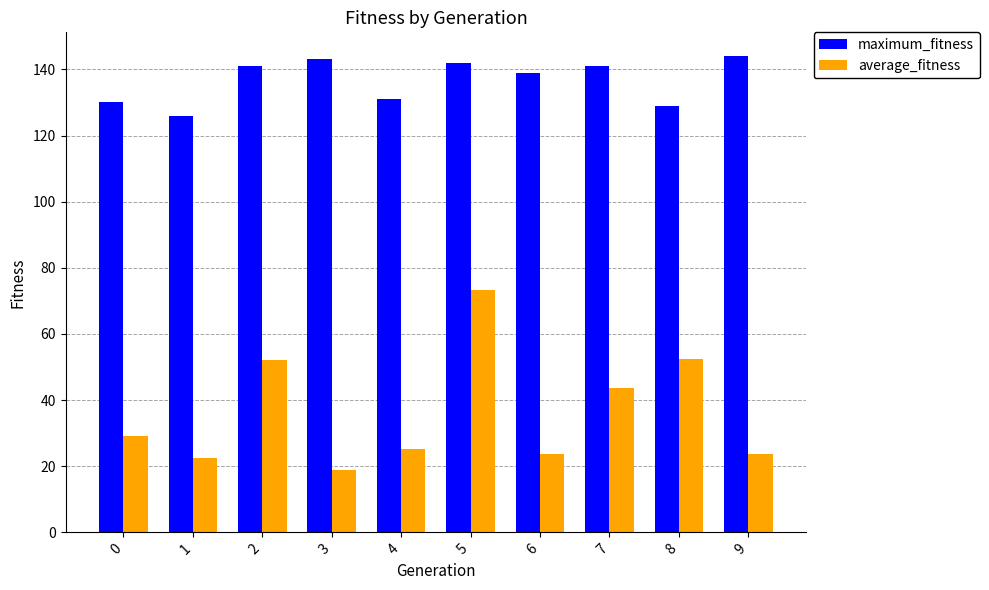

What is the average value of the average_fitness series?

36.5